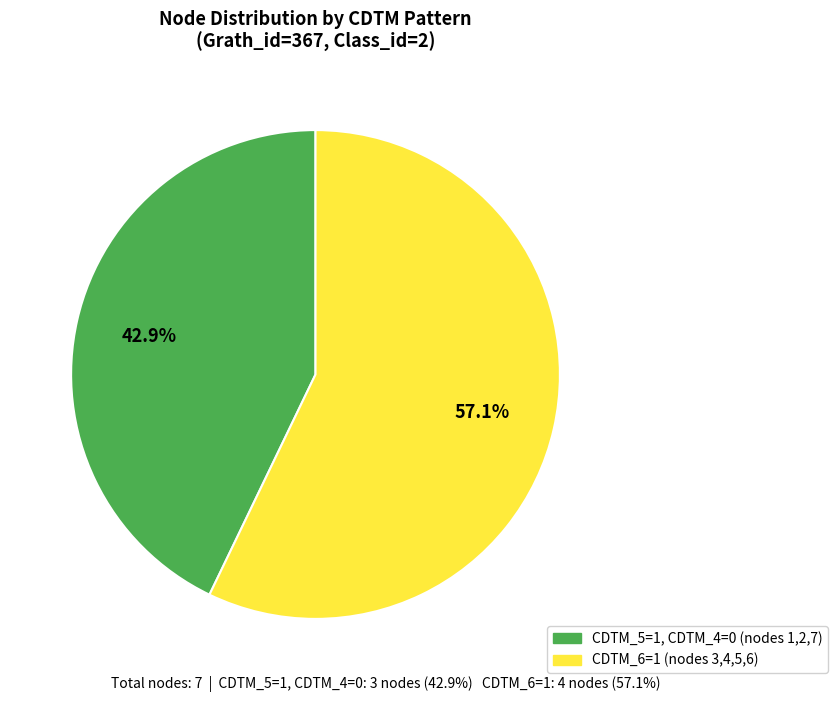

Which slice is the largest?

Class_id=2, CDTM_6=1, CDTM_5=0